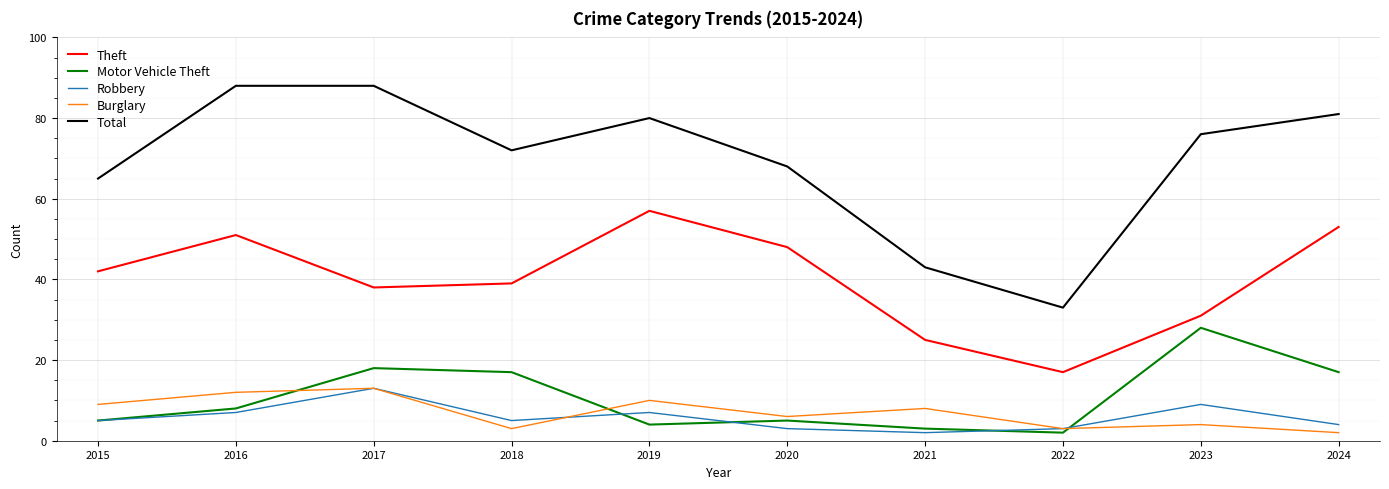

Reading left to right, transcribe all the data shown in this chart.

Theft: 42	51	38	39	57	48	25	17	31	53
Motor Vehicle Theft: 5	8	18	17	4	5	3	2	28	17
Robbery: 5	7	13	5	7	3	2	3	9	4
Burglary: 9	12	13	3	10	6	8	3	4	2
Total: 65	88	88	72	80	68	43	33	76	81